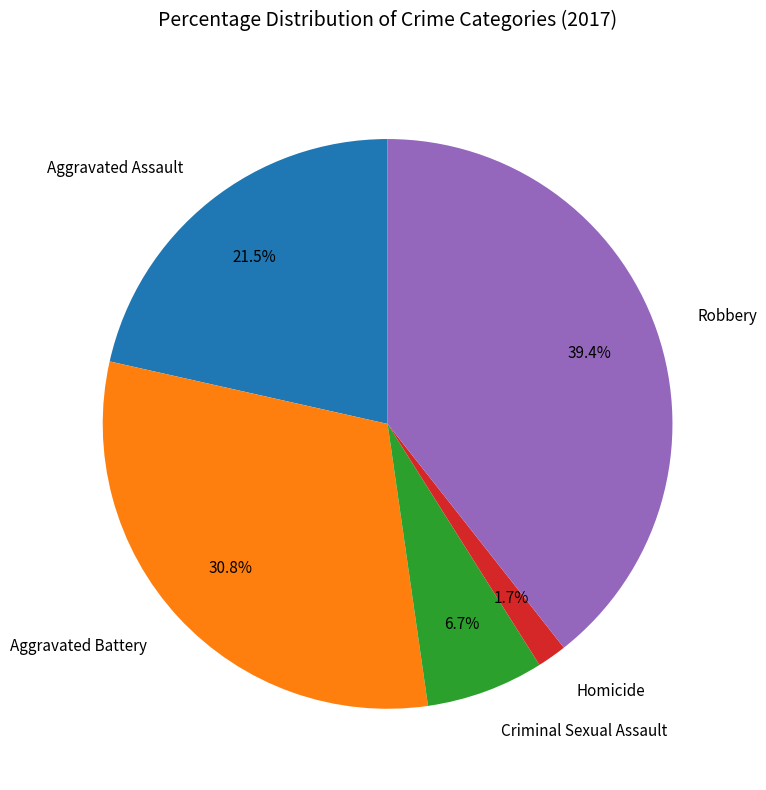

To the nearest percent, what percentage of the pie is Aggravated Battery?

31%